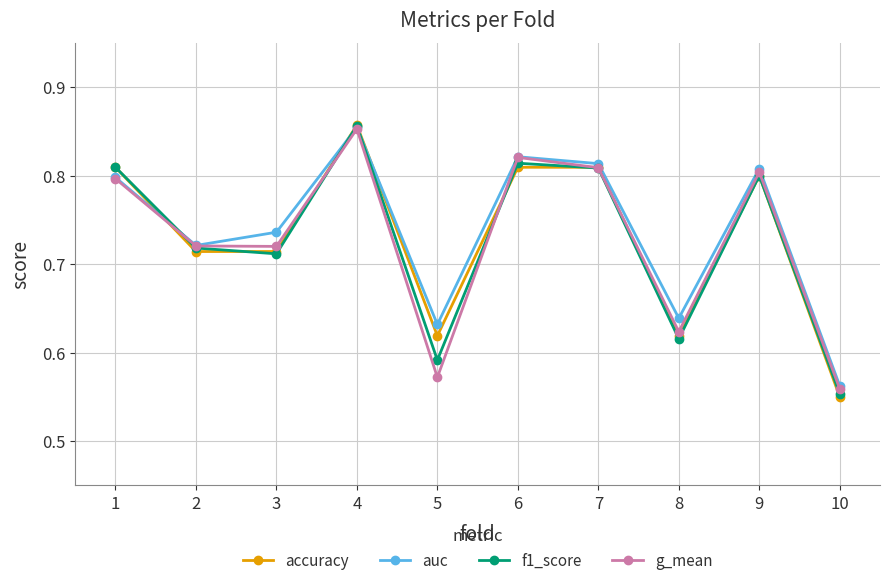

Which category has the lowest value across all series?

10